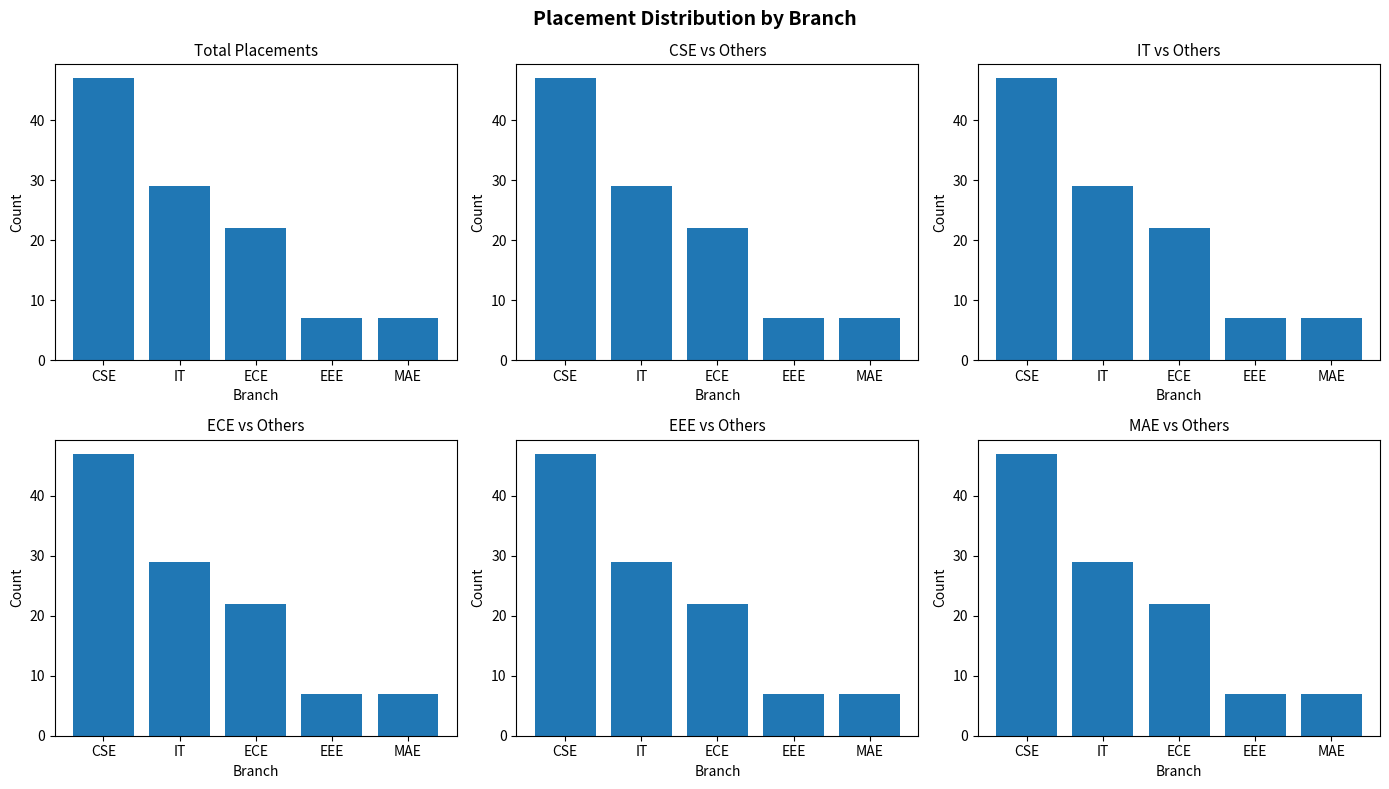

Is it true that the value at EEE is 12?

False